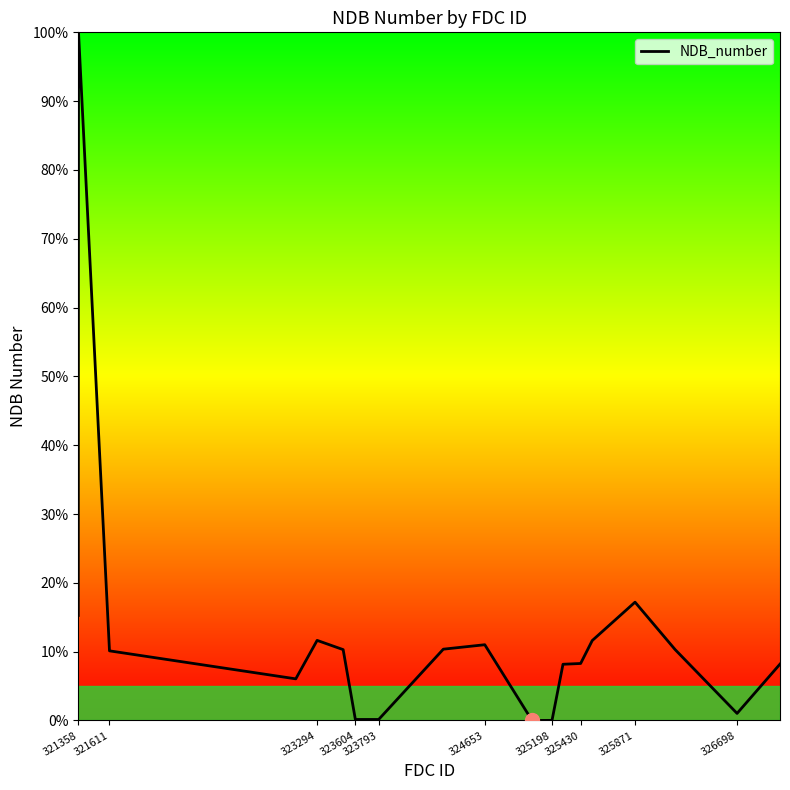

What is the difference between the maximum and minimum values?

100.0